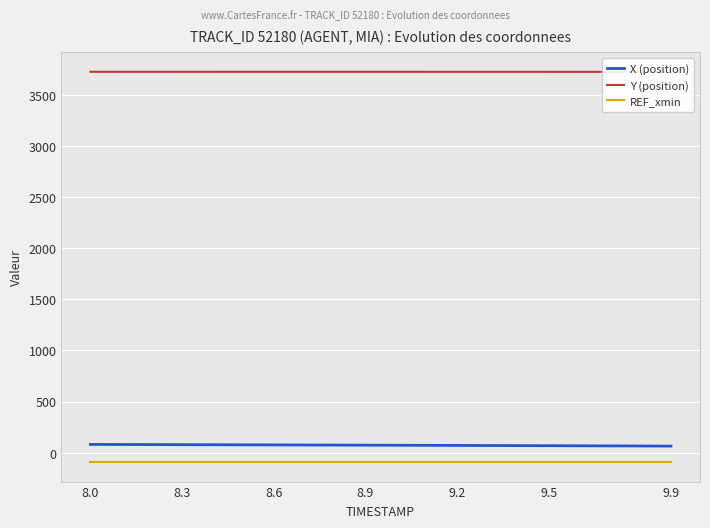

At which label does REF_xmin reach its minimum?

8.0